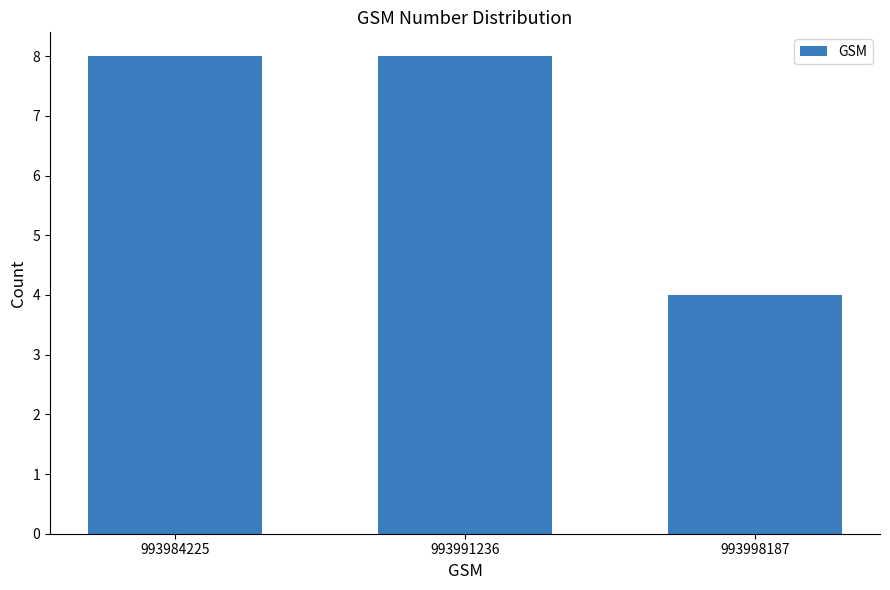

Reading right to left, transcribe all the data shown in this chart.

993998187=4	993991236=8	993984225=8